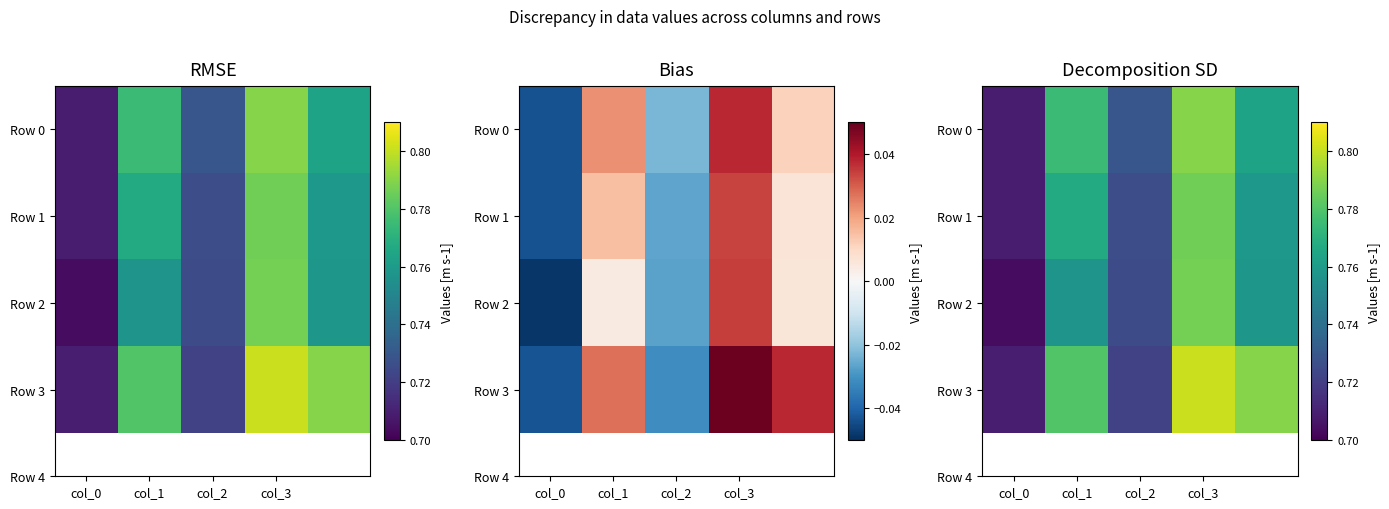

What is the maximum value shown in the chart?

0.8